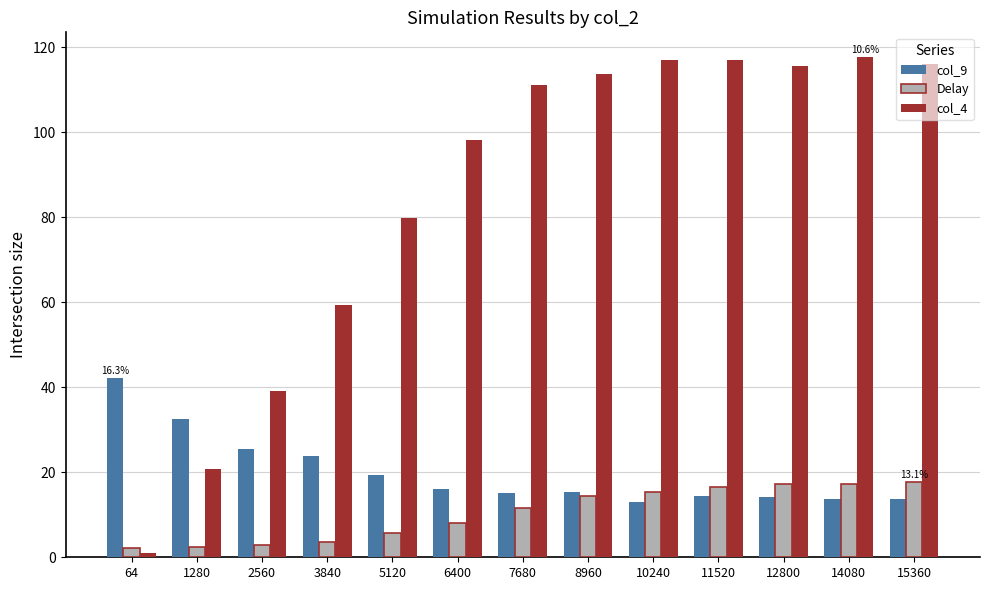

What is the maximum value shown in the chart?

117.6